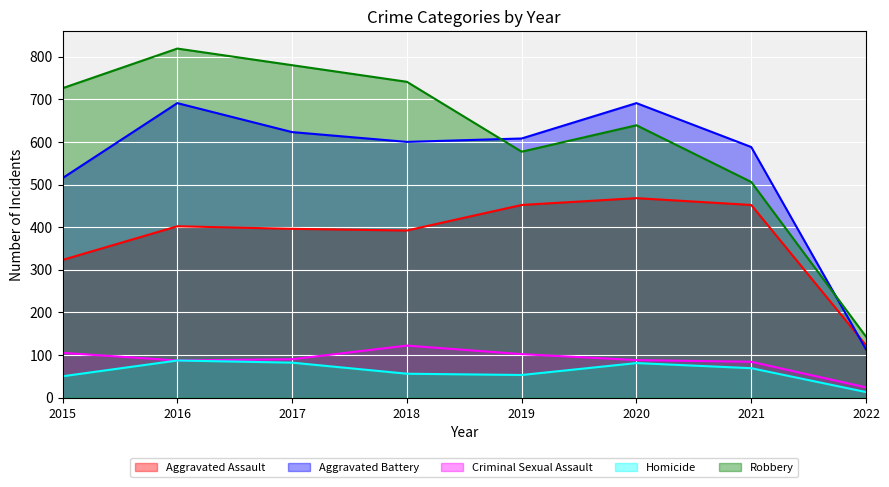

True or false: Robbery has more than 1 interior local peaks.

True